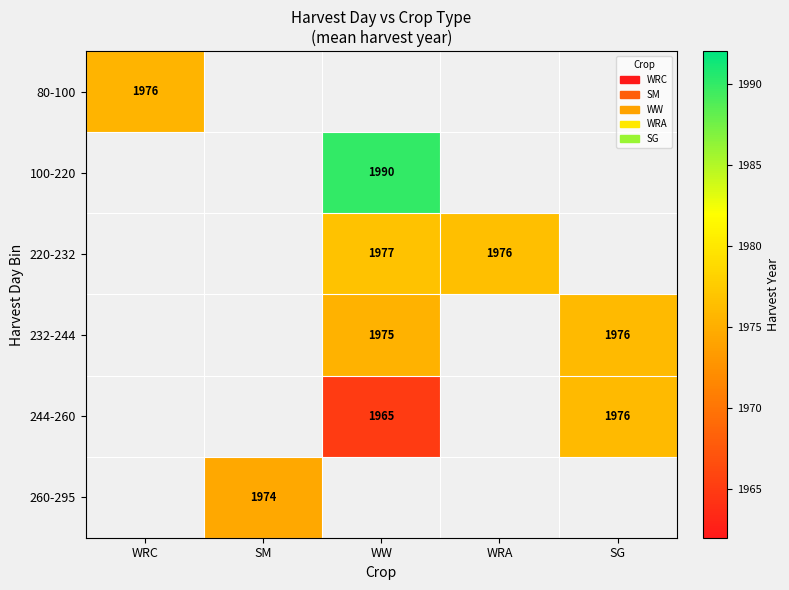

Which label corresponds to the largest value in the chart?

WW